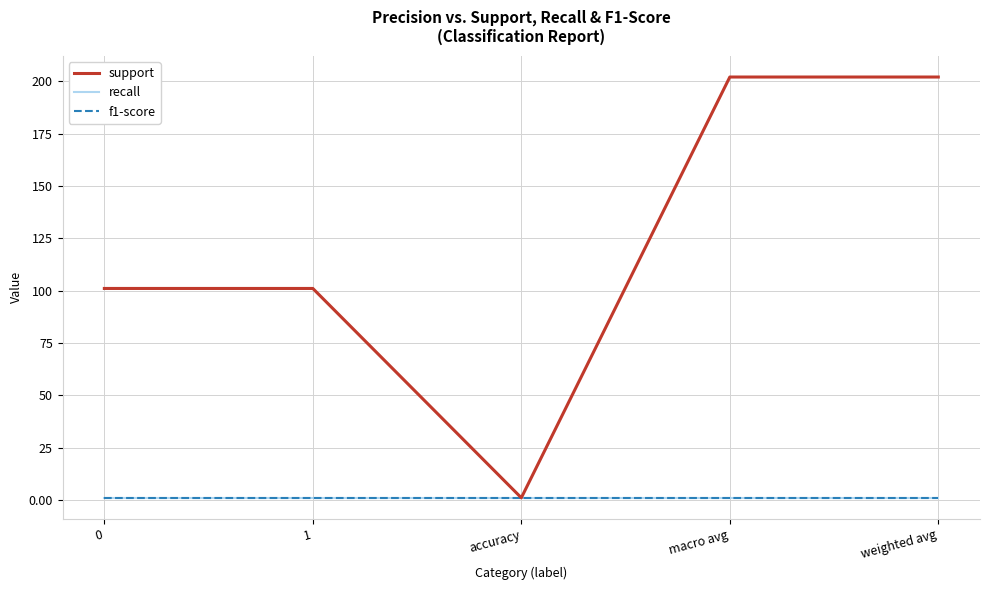

True or false: support and recall intersect in this chart.

False